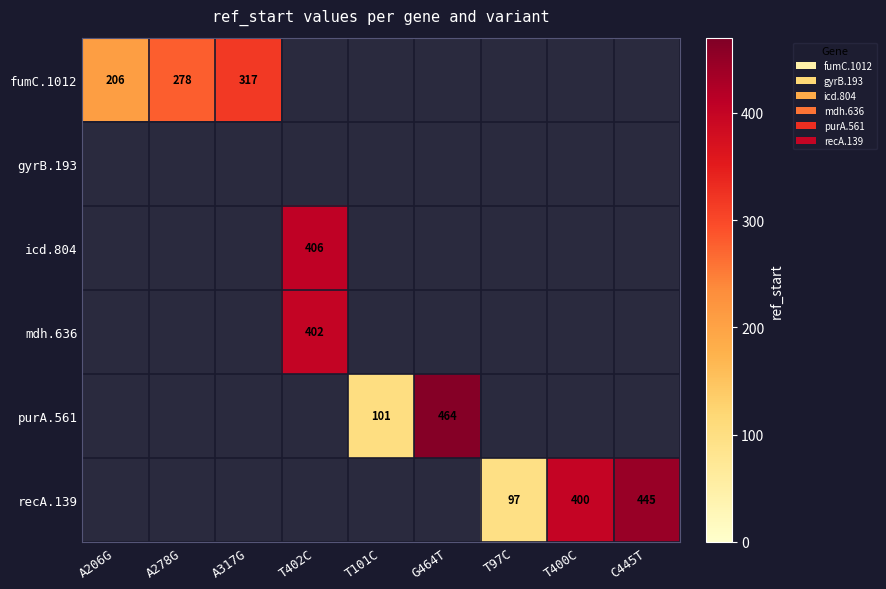

What is the sum of the recA.139 values at T400C and T97C?

497